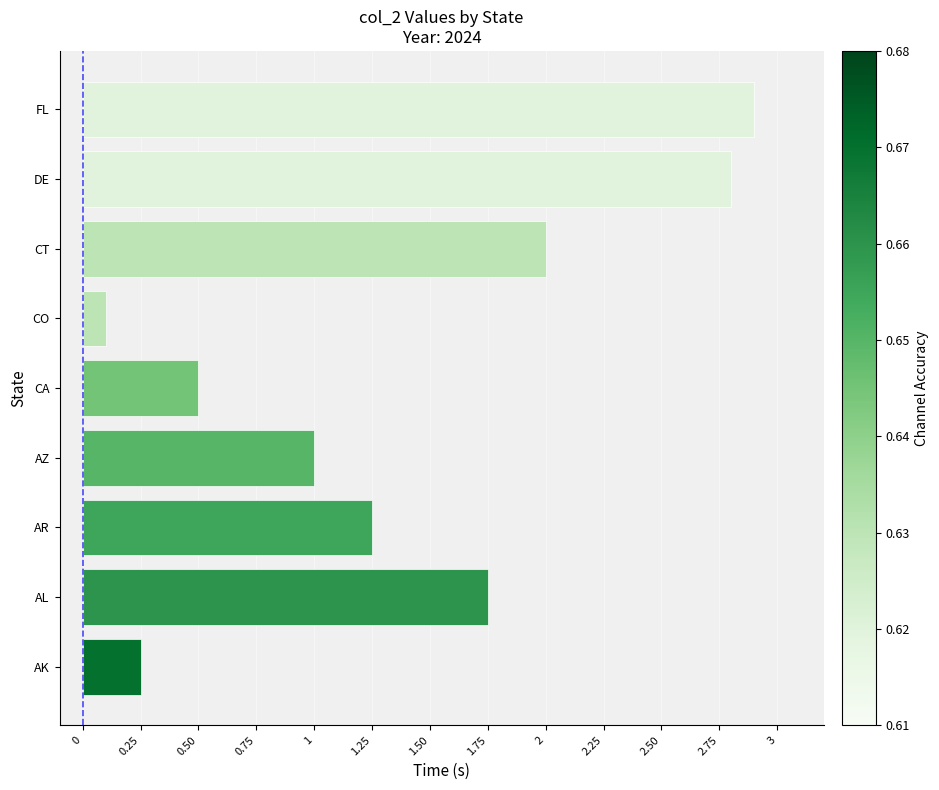

List the labels in order of value, largest first.

FL, DE, CT, AL, AR, AZ, CA, AK, CO